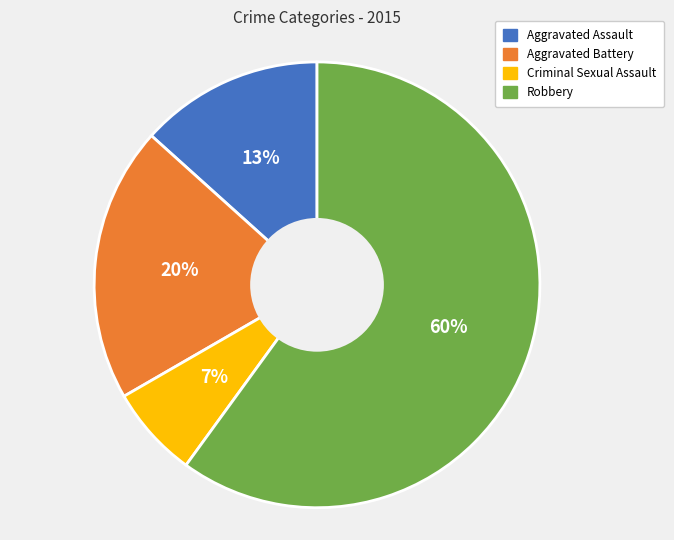

Rank the categories by value from lowest to highest.

Criminal Sexual Assault, Aggravated Assault, Aggravated Battery, Robbery